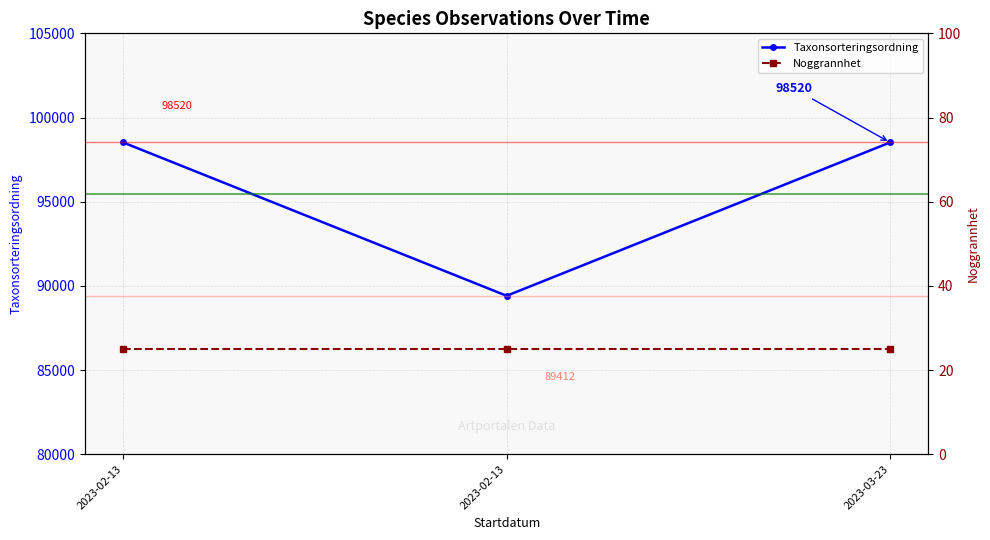

What is the difference between the highest and lowest values at 2023-02-13?

98495